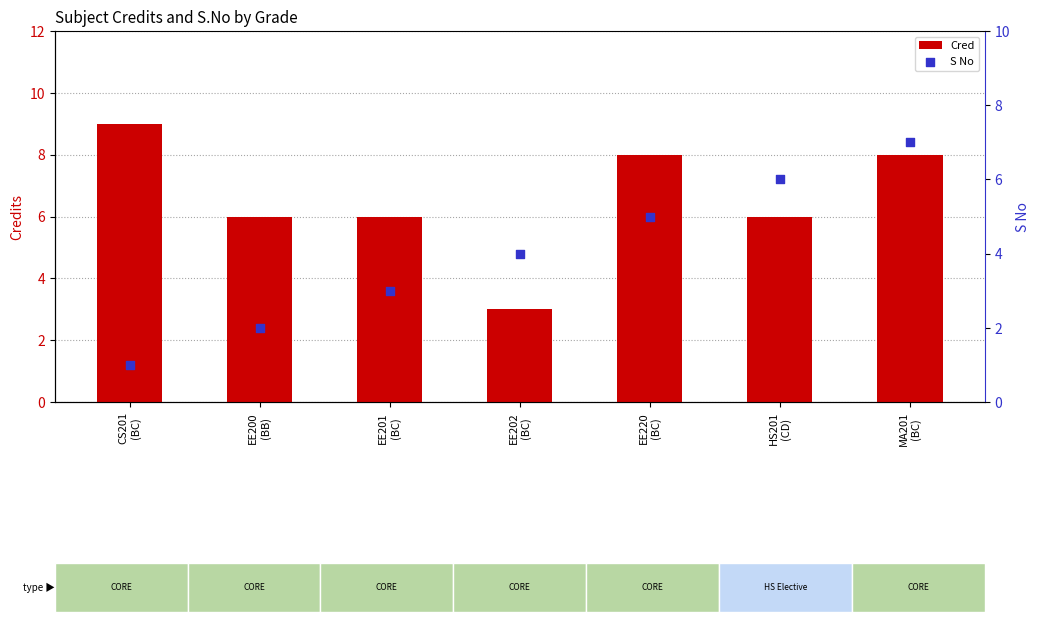

Which series has the largest total across all categories?

Cred